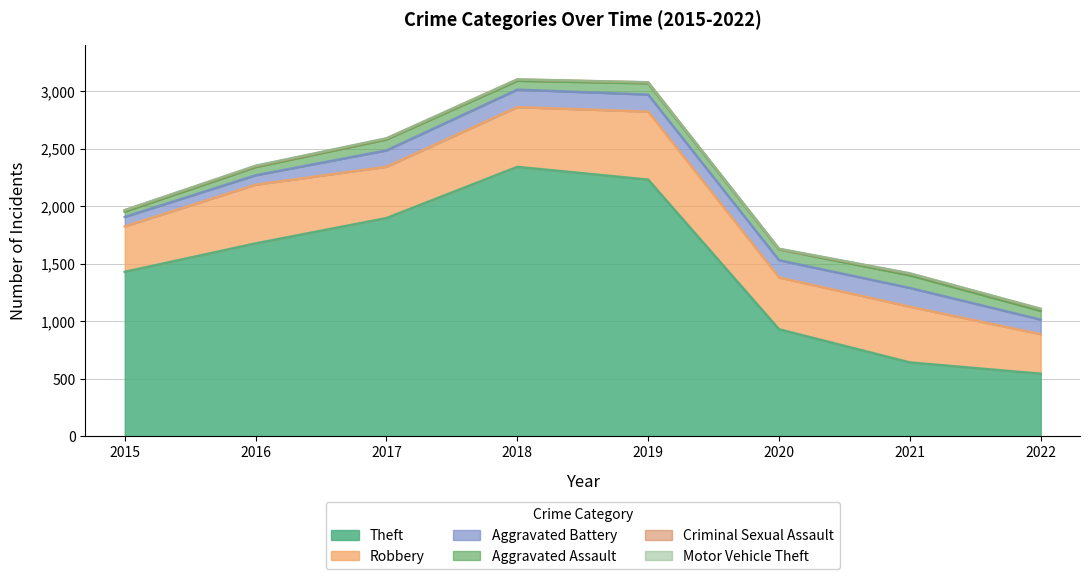

At which category is the sum across all series the highest?

2018